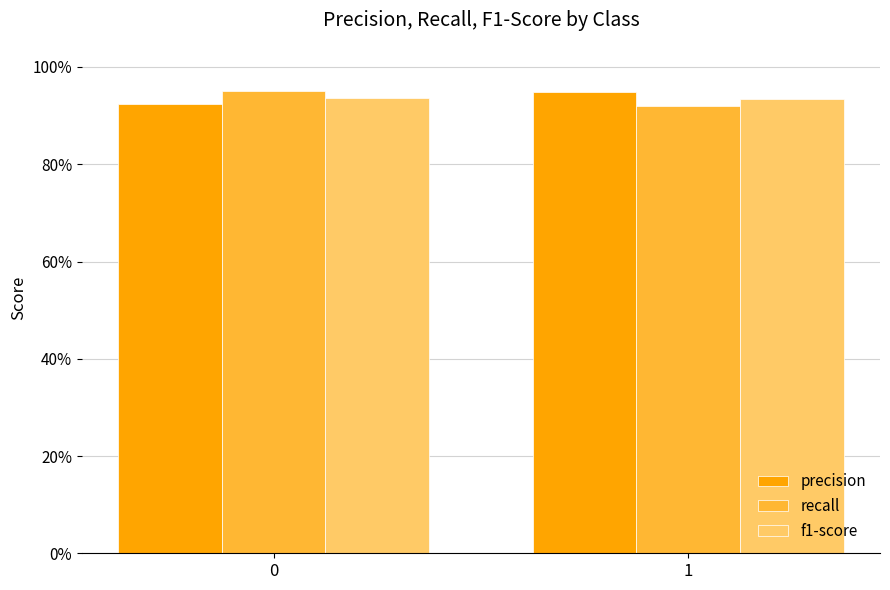

List the series in order of their peak value, highest first.

recall, precision, f1-score